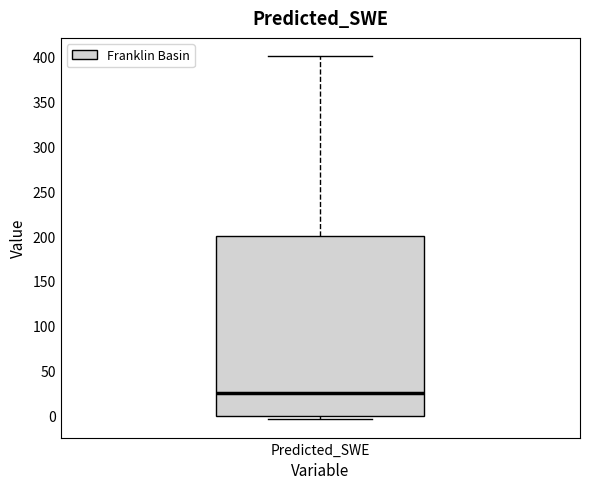

Read this box plot against the y-axis: the position of the median line, the range covered by the box, and the ends of both whiskers. The values are not printed on the chart, so give them approximately, as read against the axis.

median 25, box 0 to 200, whiskers -5 to 400